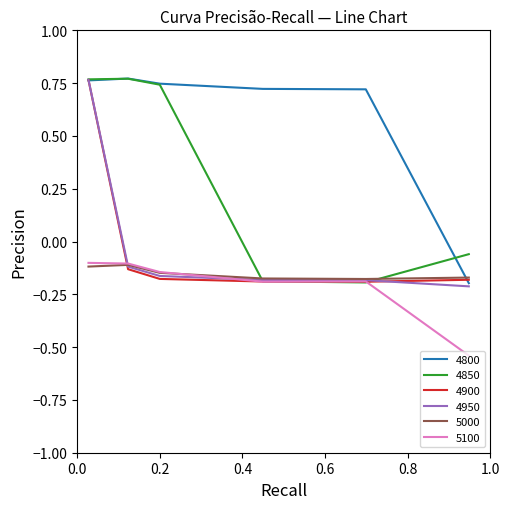

Which series has the largest total across all categories?

4800